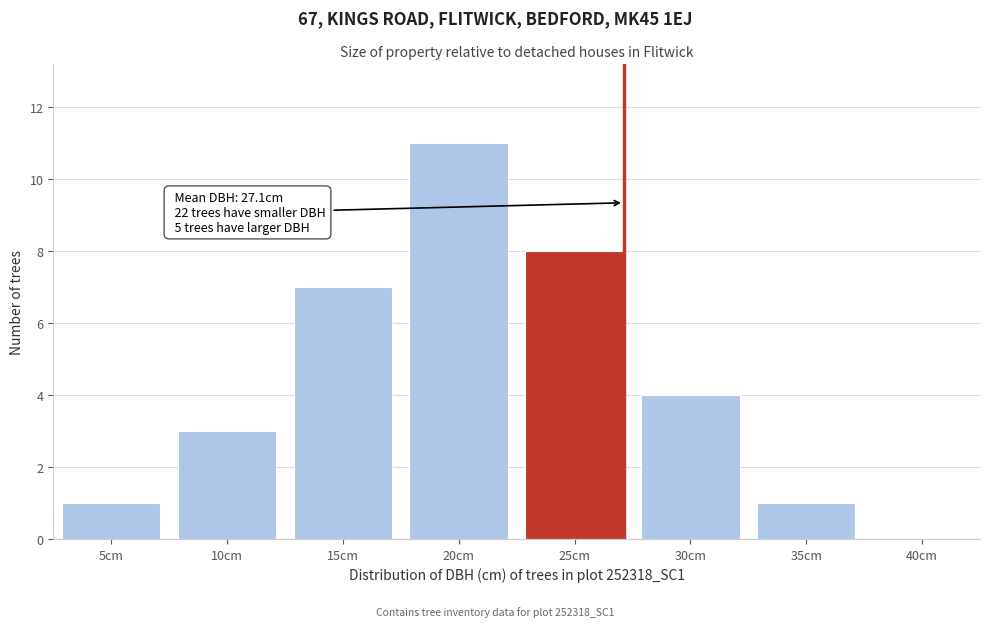

Reading left to right, transcribe all the data shown in this chart.

5cm=1	10cm=3	15cm=7	20cm=11	25cm=8	30cm=4	35cm=1	40cm=0